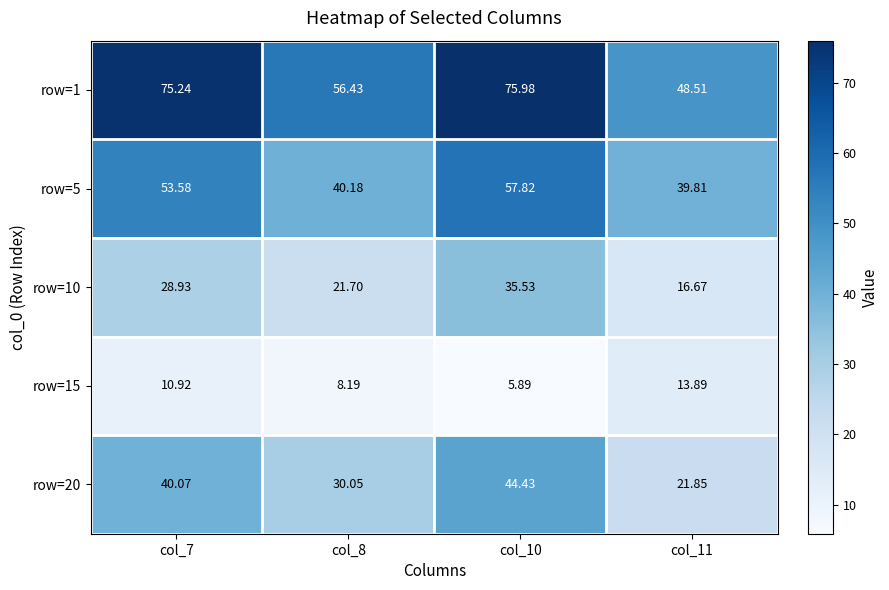

At how many categories does at least one series exceed 75?

2